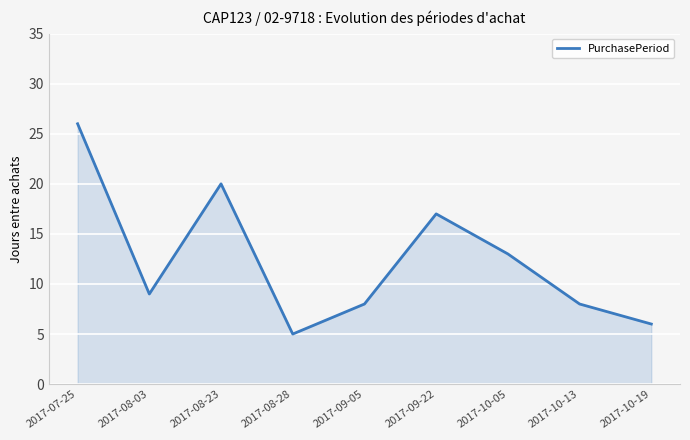

What is the change in value from 2017-08-23 to 2017-09-22?

-3